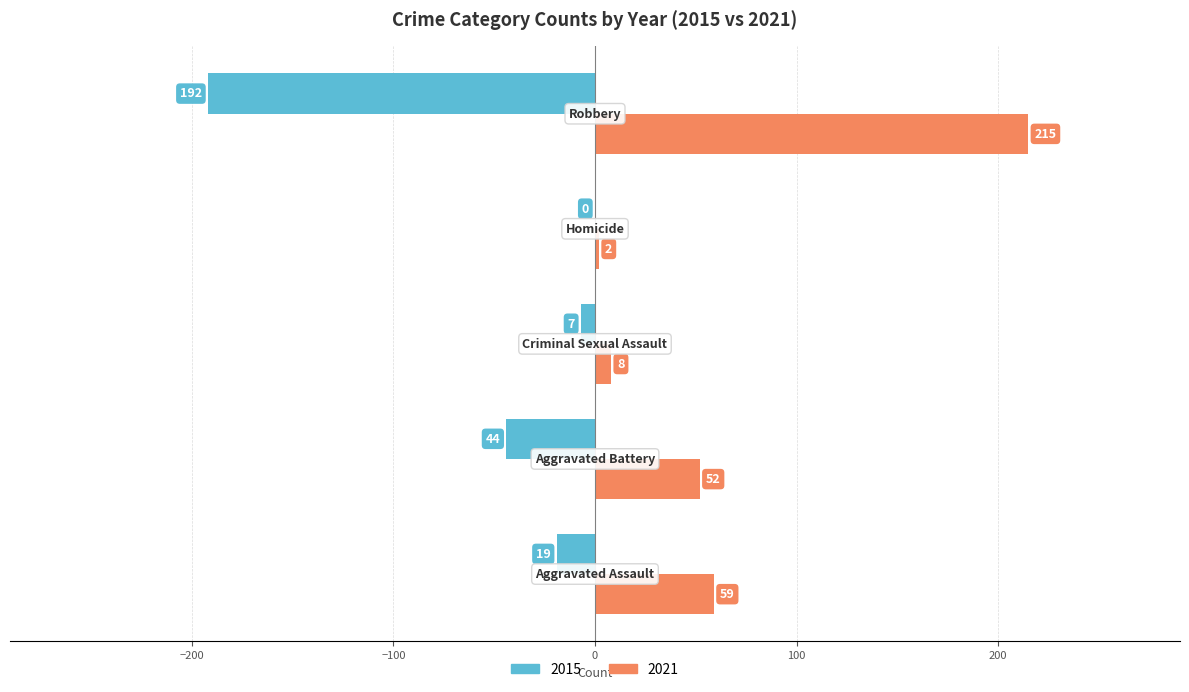

Which series has the largest total across all categories?

2021